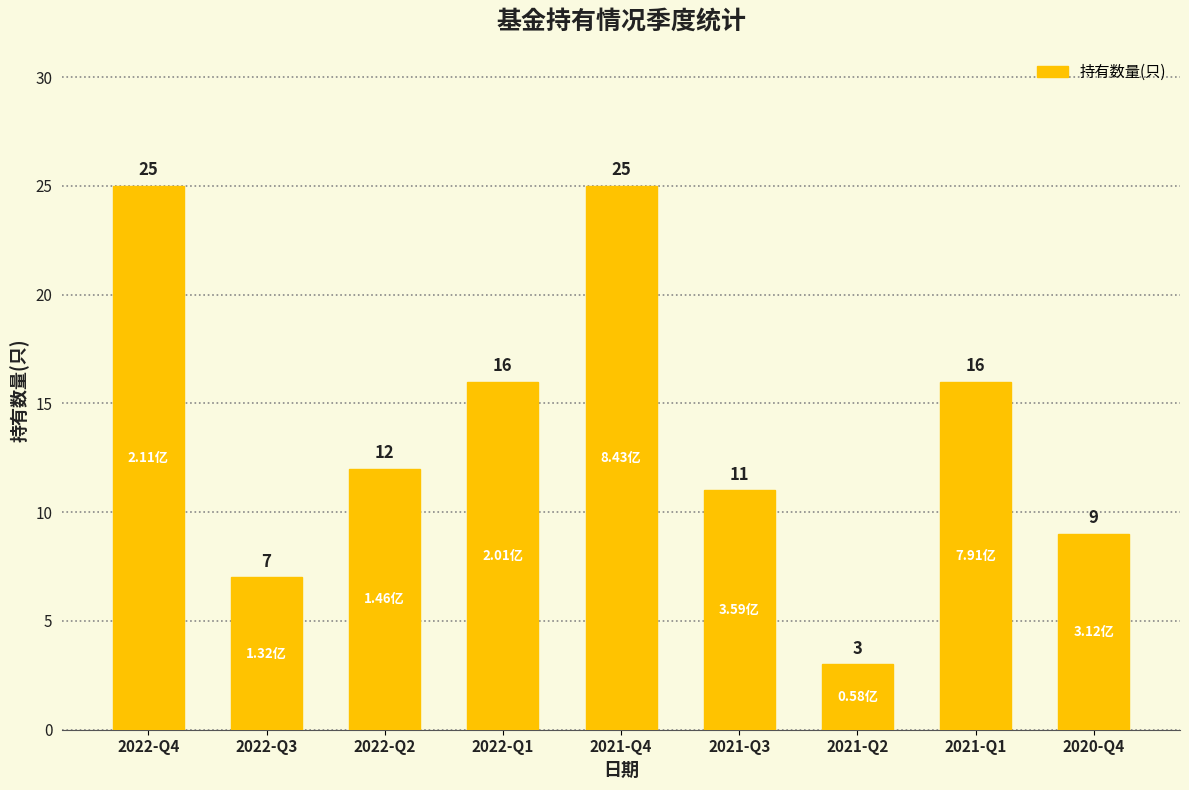

Reading right to left, what are all the values shown in this chart?

2020-Q4=9	2021-Q1=16	2021-Q2=3	2021-Q3=11	2021-Q4=25	2022-Q1=16	2022-Q2=12	2022-Q3=7	2022-Q4=25